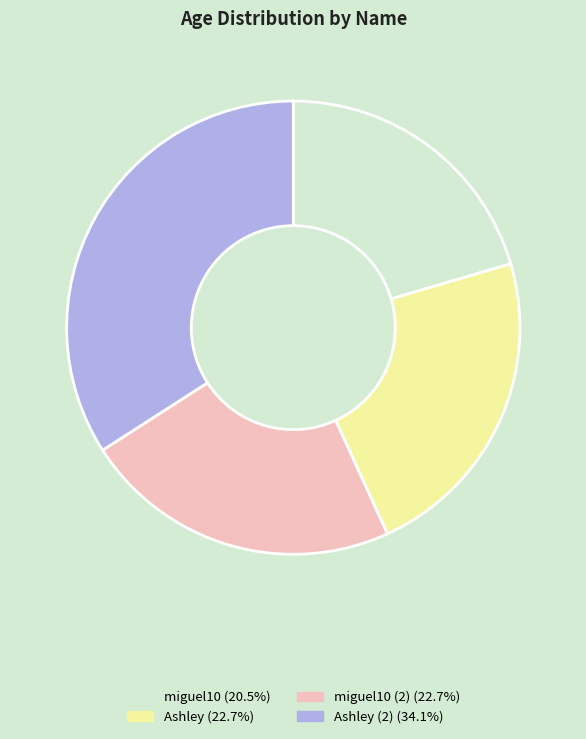

Approximately how many times larger is the value at Ashley (2) (34.1%) compared to miguel10 (2) (22.7%)?

1.5